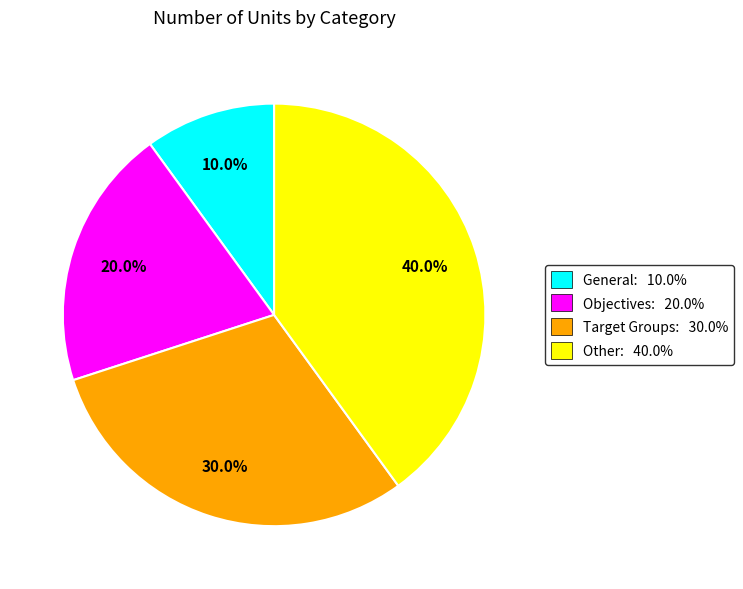

To the nearest percent, what is the combined percentage of Other and Objectives?

60%